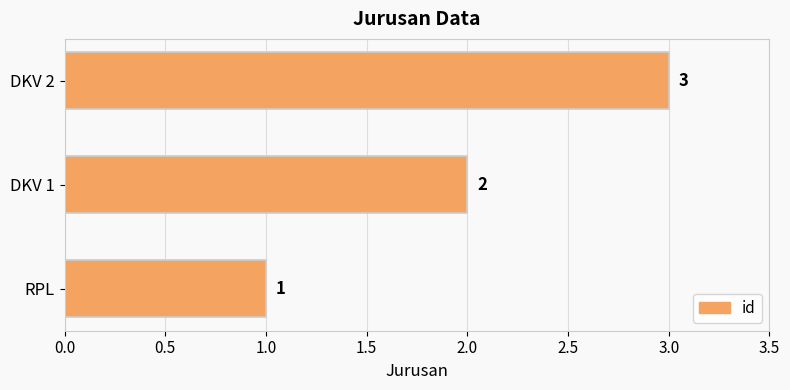

How many values are below 2?

1